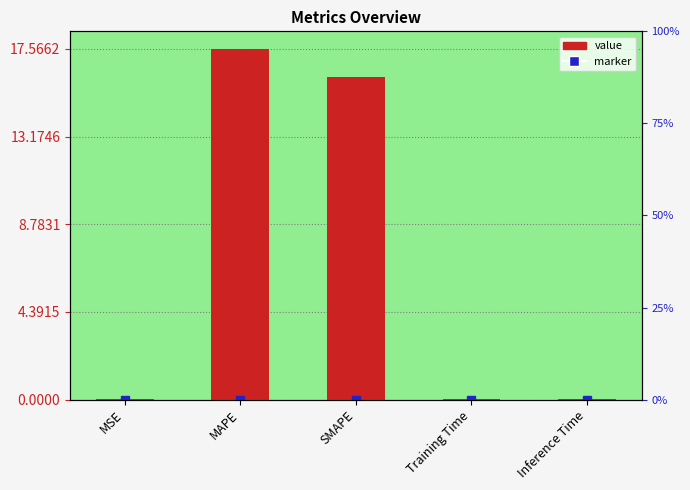

Rank the categories by value from highest to lowest.

MAPE, SMAPE, Inference Time, Training Time, MSE